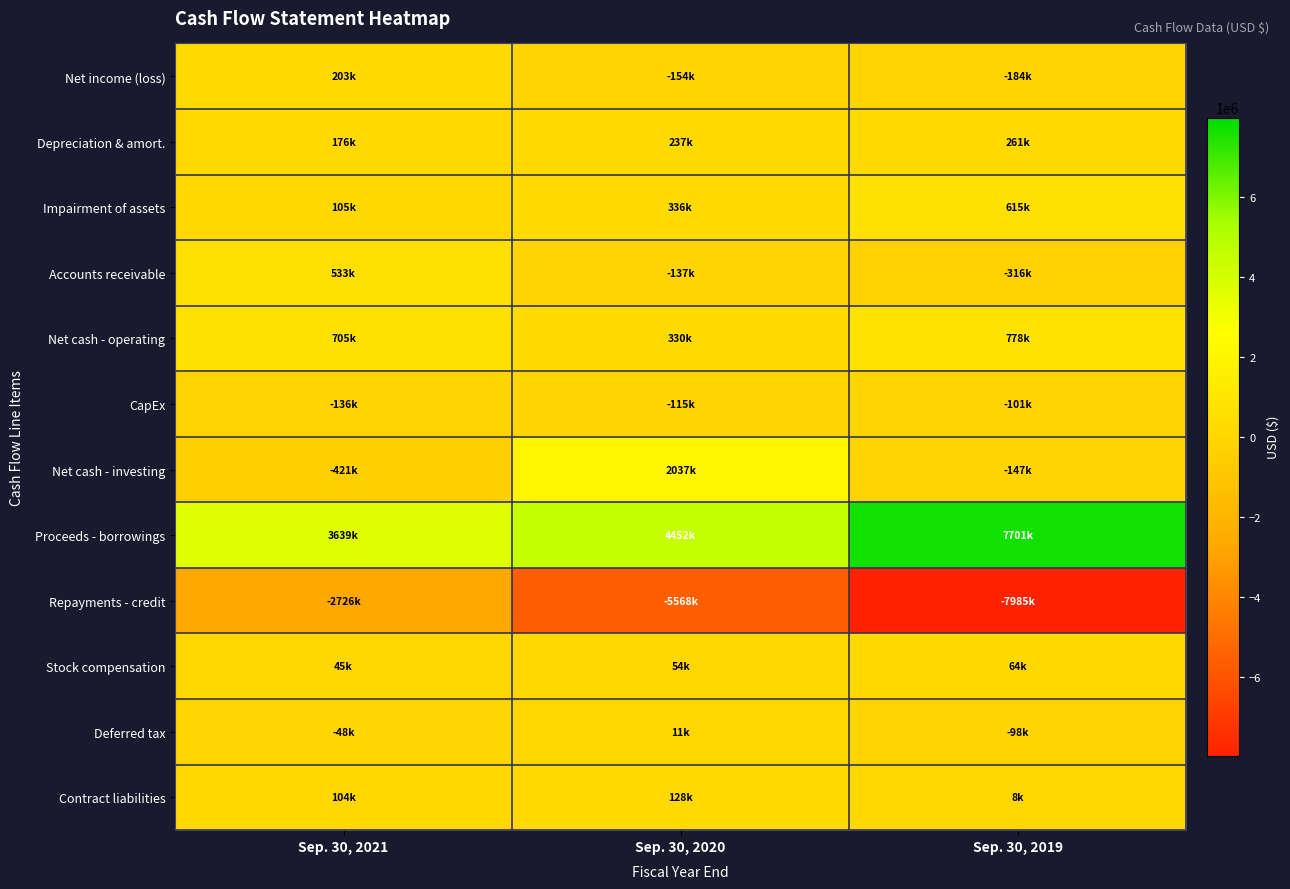

Which series has the widest spread of values?

Repayments - credit